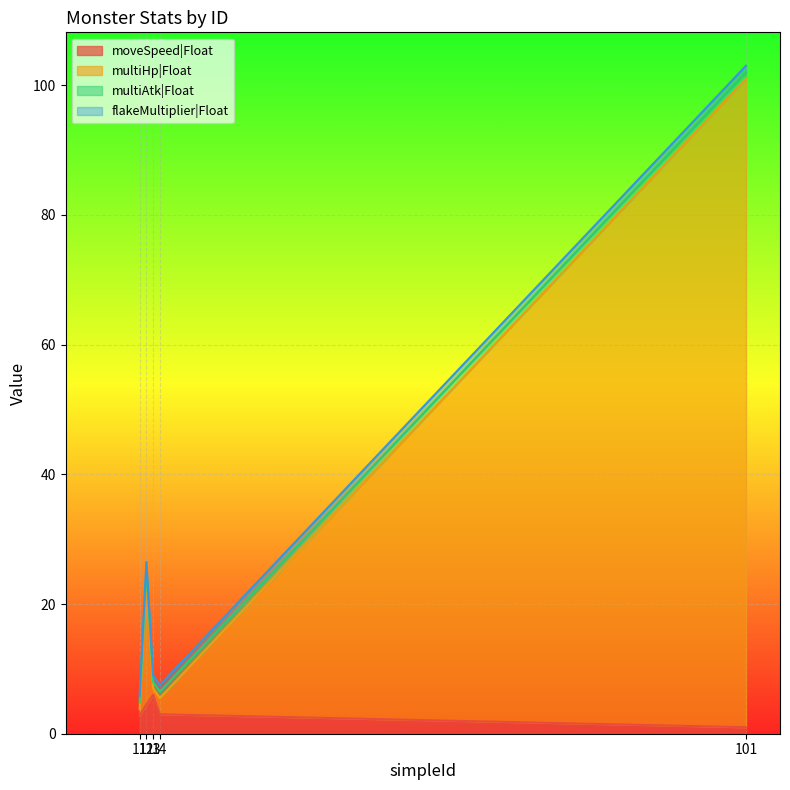

What is the value of the multiHp|Float point at the 2nd from the left?

24.5